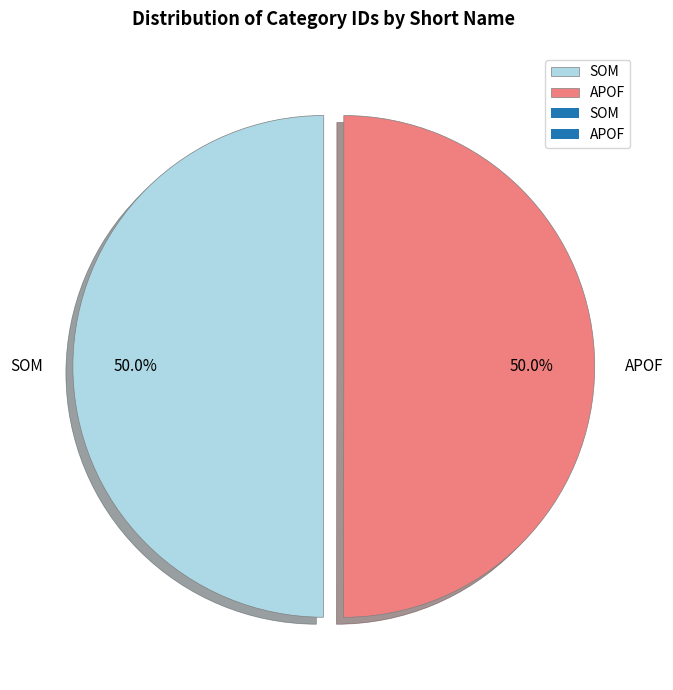

What is the ratio of the value at SOM to the value at APOF?

1.0